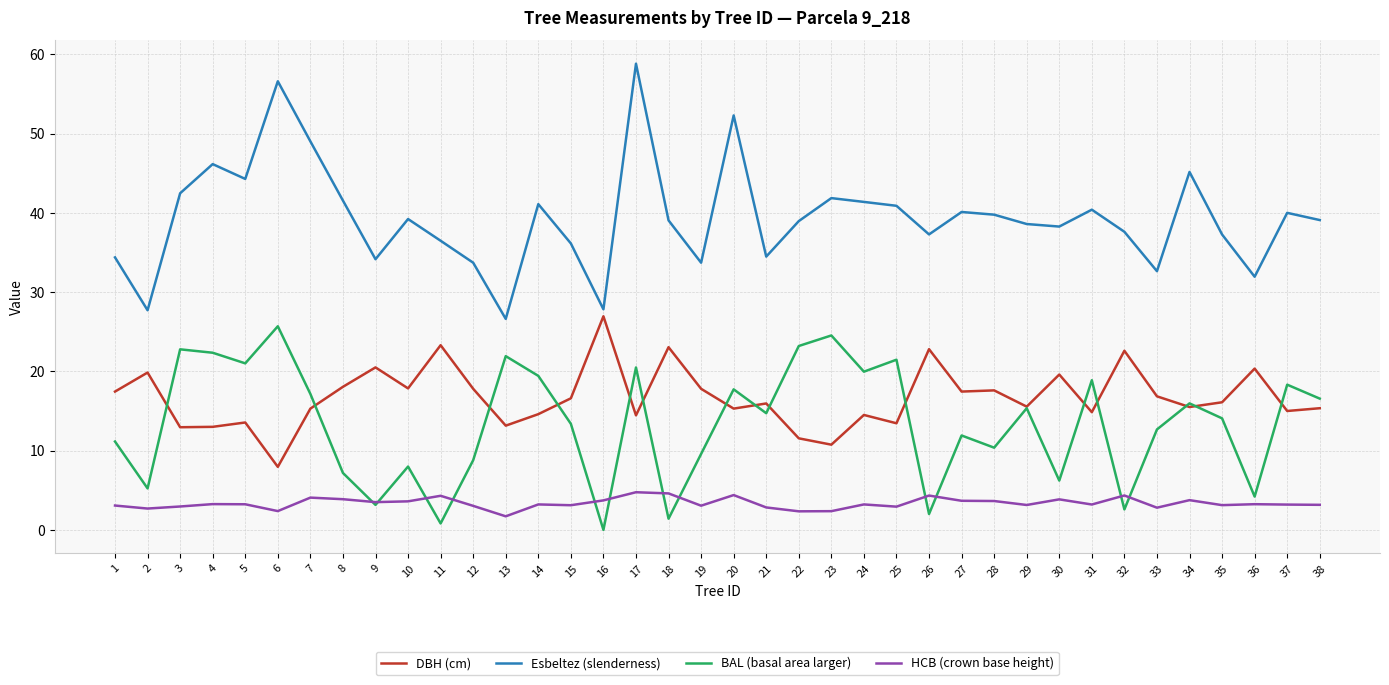

The value of Esbeltez (slenderness) at 19 is 7.3. True or false?

False